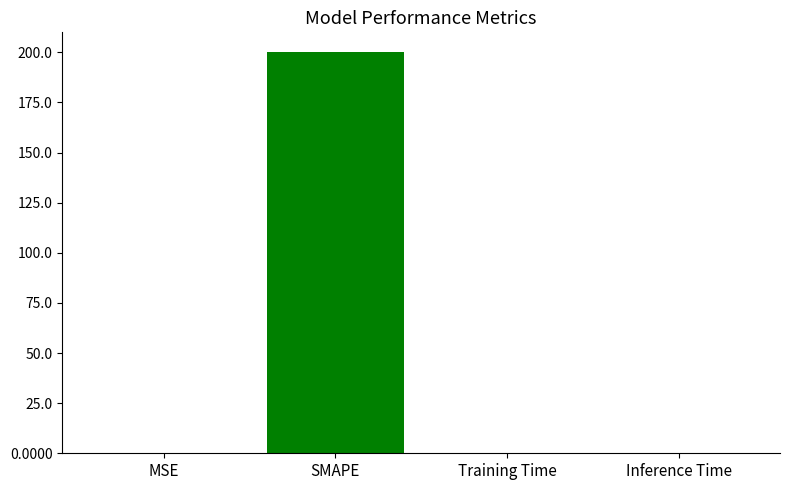

Which has a higher value, MSE or SMAPE?

SMAPE